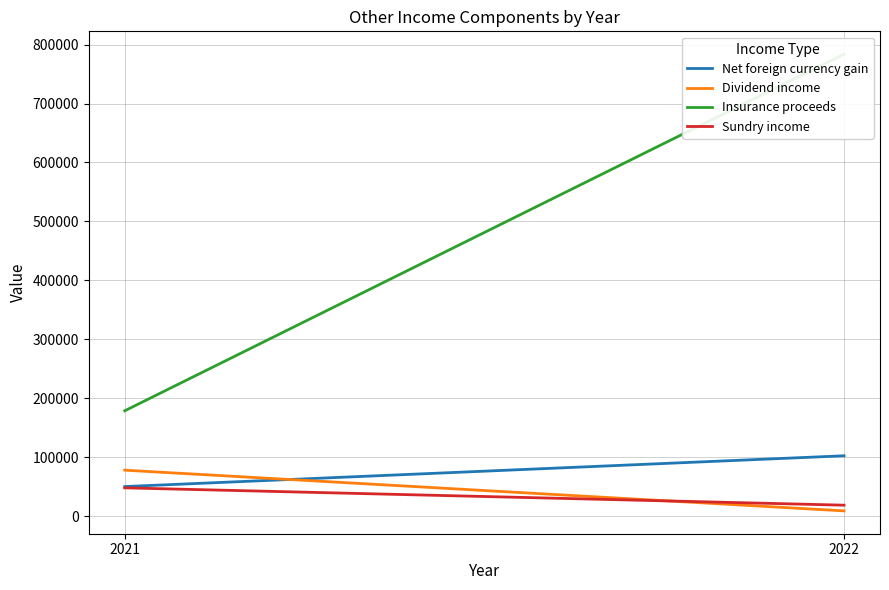

How many Dividend income values are between 8805 and 77893?

2